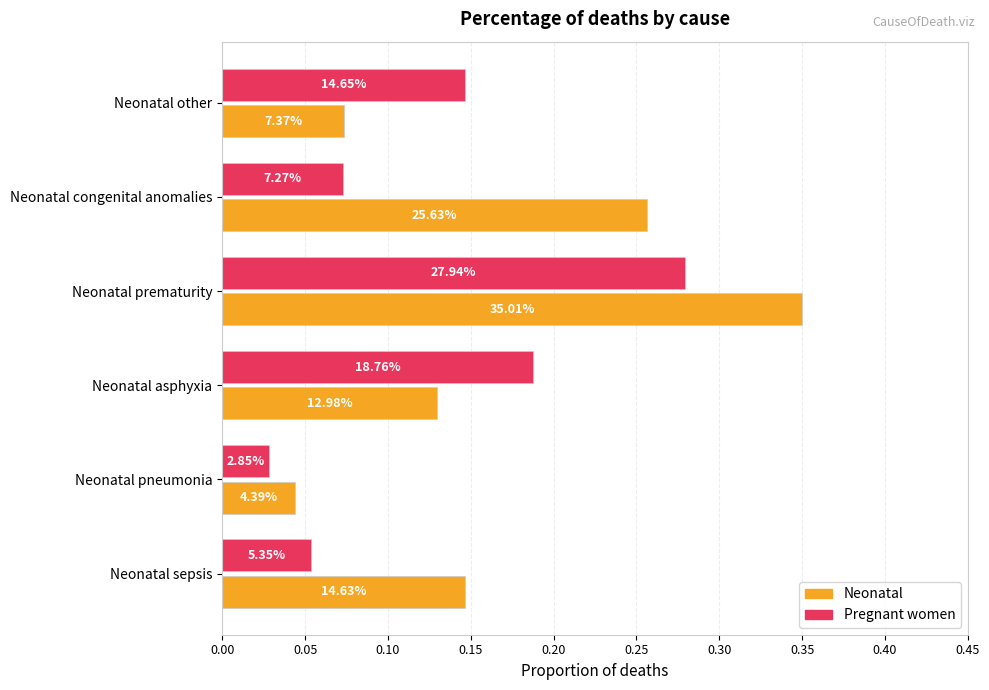

What are all the series names shown in the legend?

Neonatal, Pregnant women